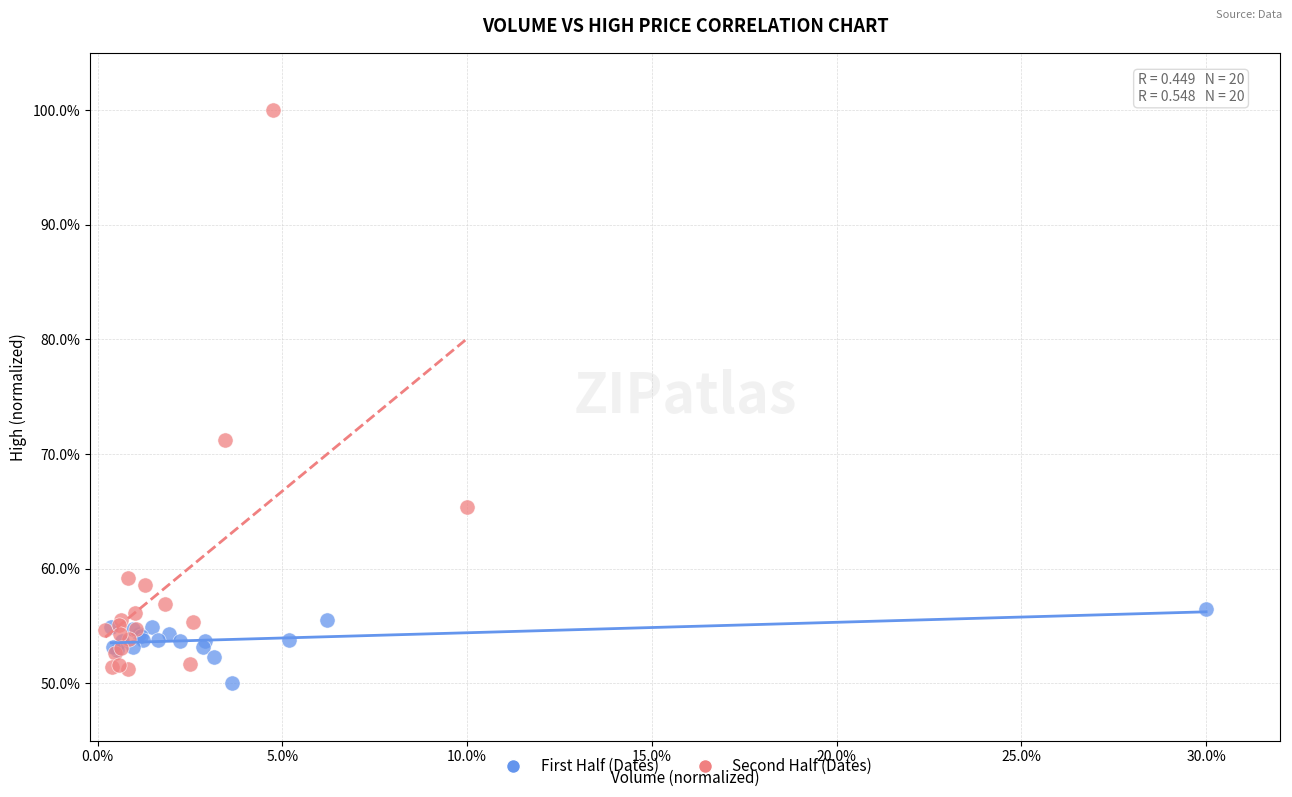

Which series contains the highest Y value?

Second Half (Dates)